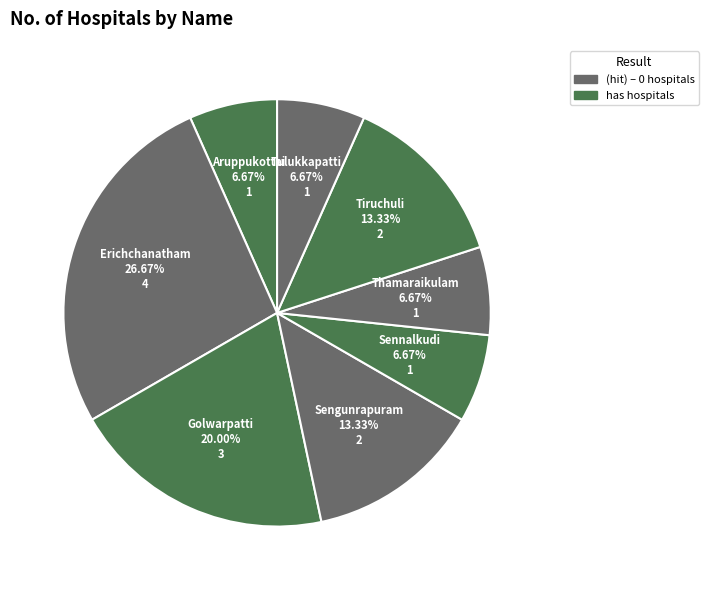

What is the largest slice in the pie chart?

Erichchanatham